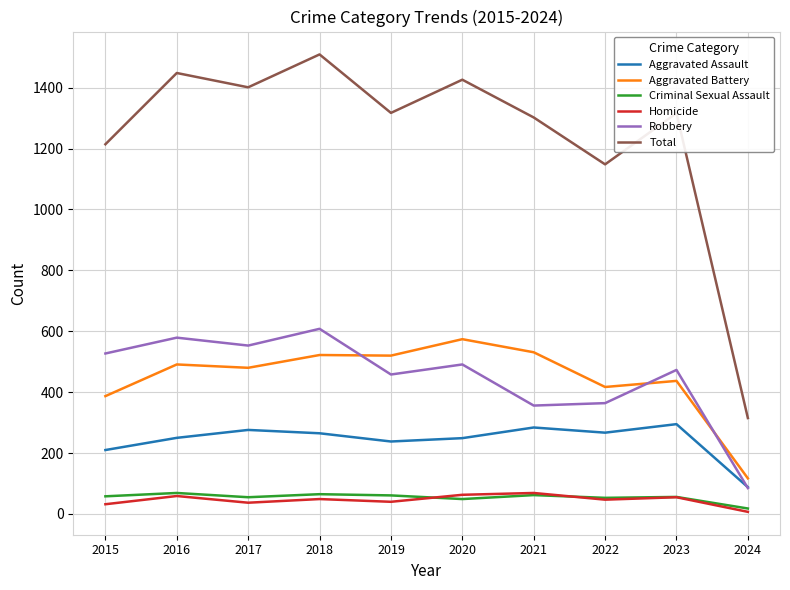

What is the average value of the Total series?

1240